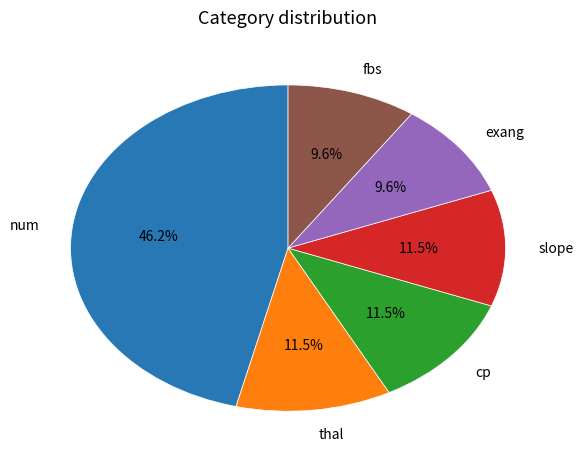

Count the number of slices in the pie.

6